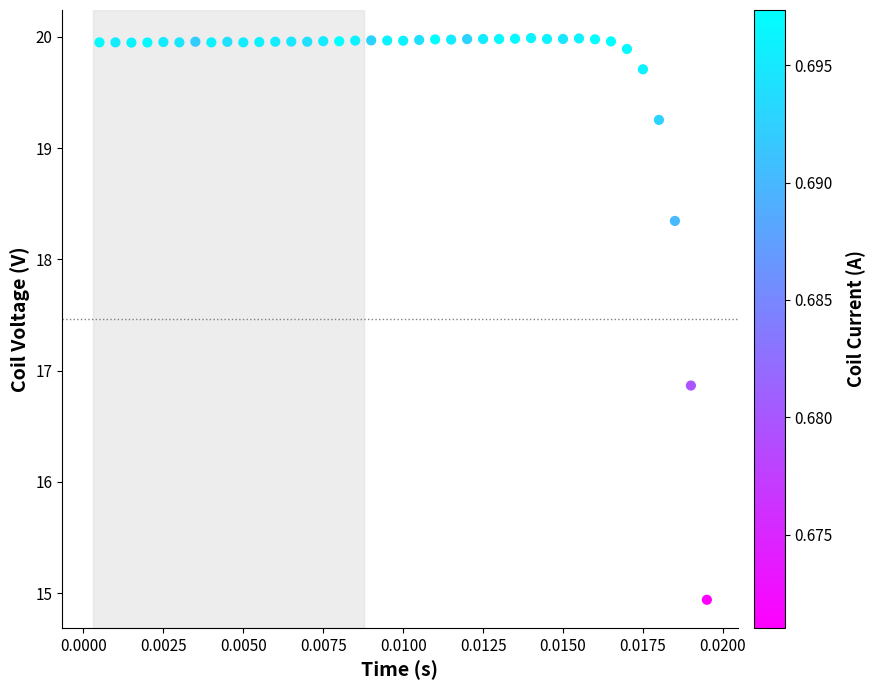

What is the range of Y values (max minus min)?

5.0